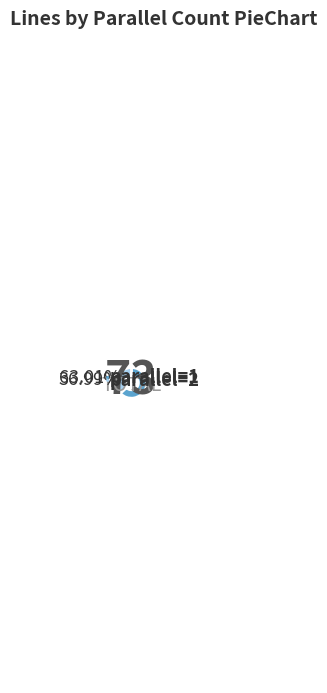

Combined, do parallel=2 and parallel=1 account for over 50%?

Yes